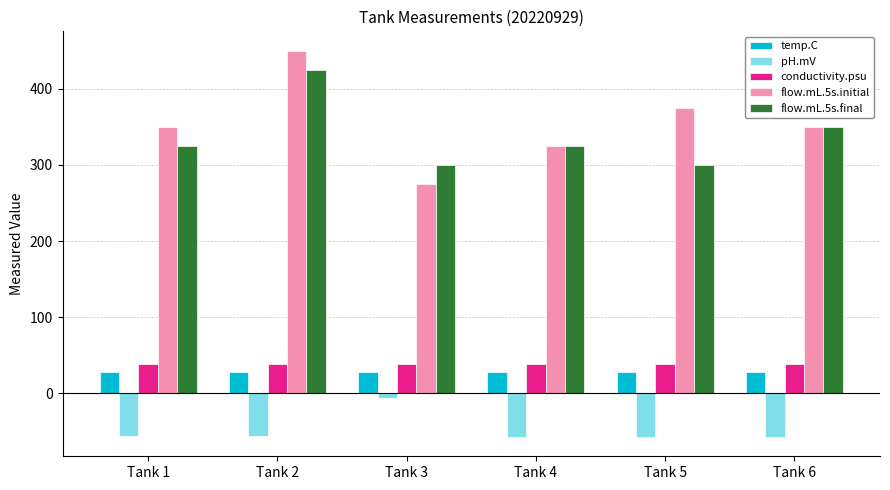

Is the value of pH.mV at Tank 5 greater than the value of temp.C at Tank 1?

No